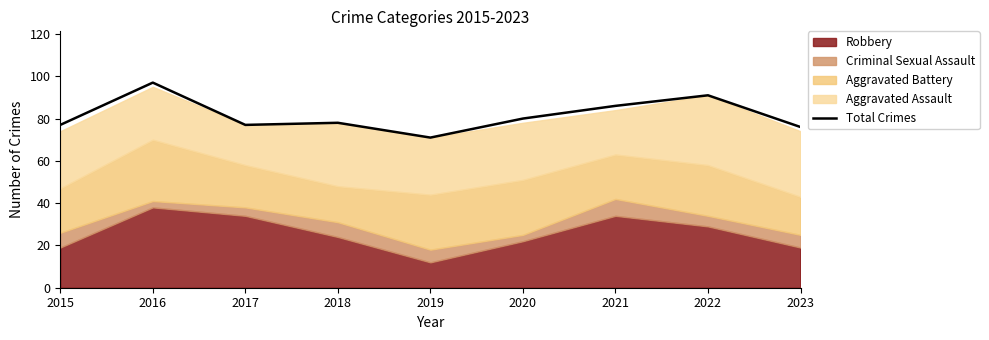

True or false: the data has more than 1 interior local peaks.

True